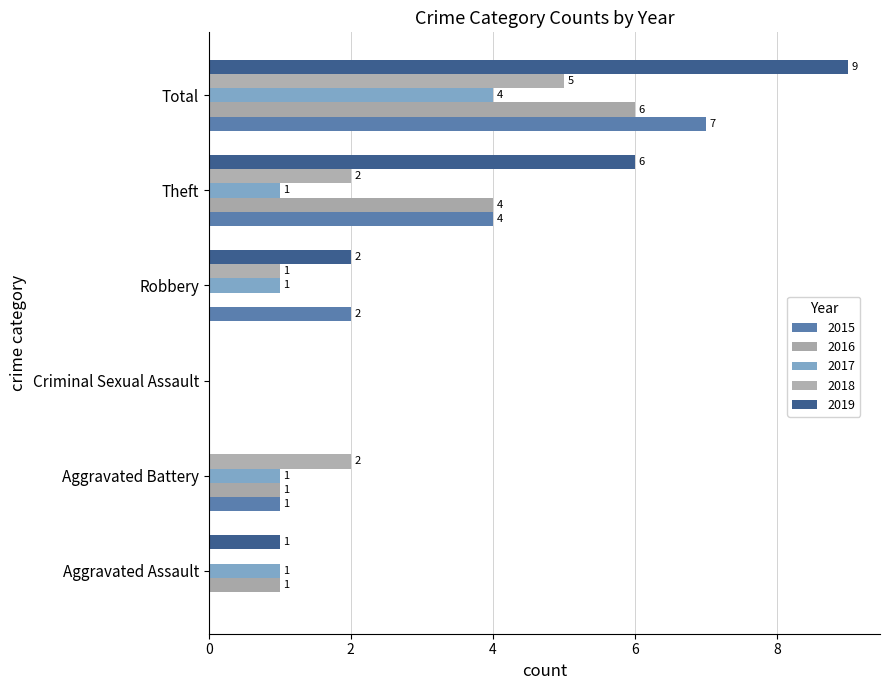

Which label corresponds to the largest value in the chart?

Total